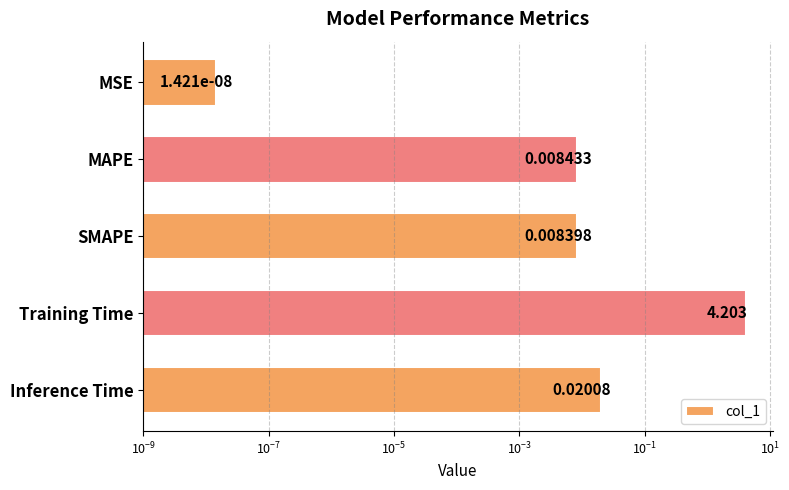

What is the difference between the maximum and minimum values?

4.2